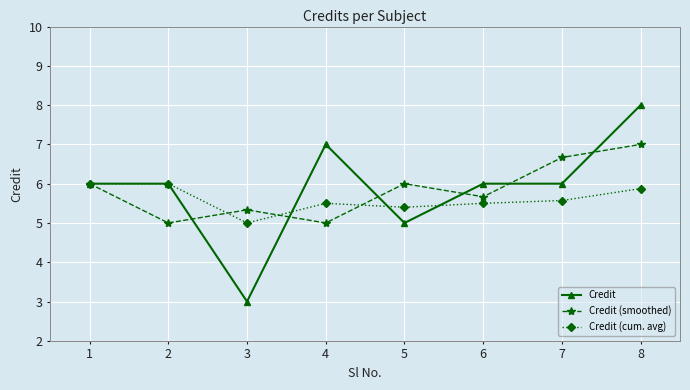

Rank the series by their maximum value, from lowest to highest.

Credit (cum. avg), Credit (smoothed), Credit